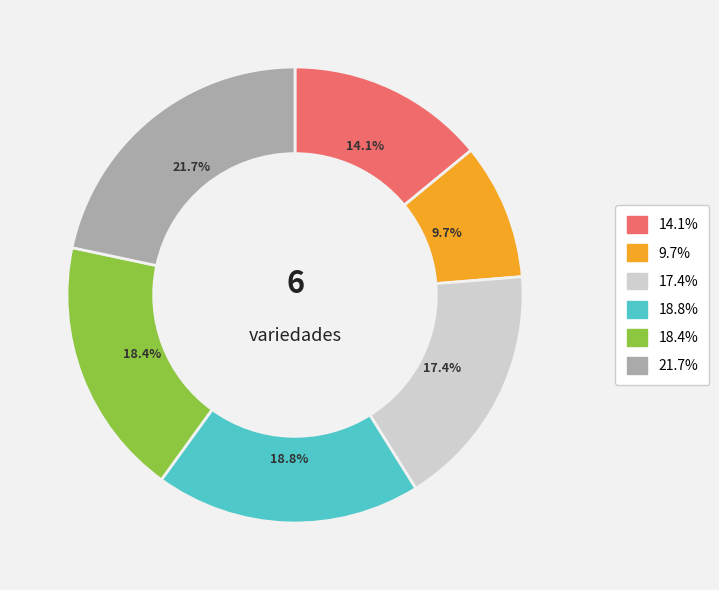

Is there any slice that represents more than half of the pie?

No